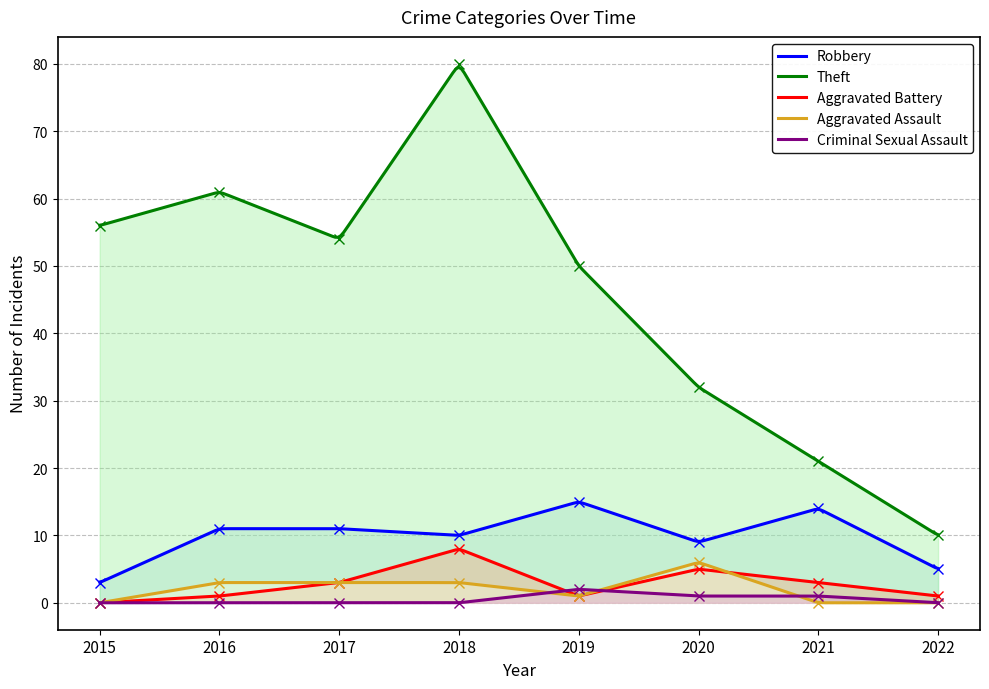

The Theft series shows 27 at 2019. True or false?

False